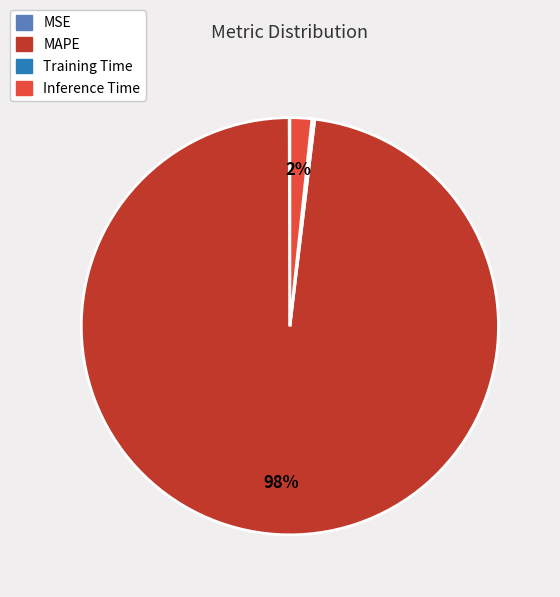

To the nearest percent, what is the average slice percentage?

25%